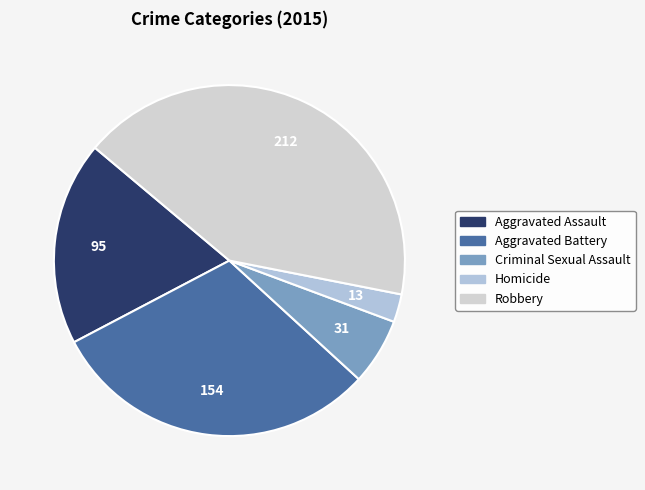

Which slice is the largest?

Robbery